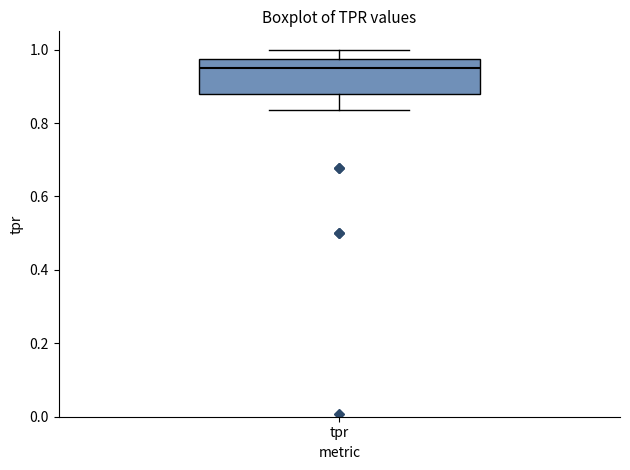

Read this box plot against the y-axis: the position of the median line, the range covered by the box, and the ends of both whiskers. The values are not printed on the chart, so give them approximately, as read against the axis.

median 0.94, box 0.88 to 0.98, whiskers 0.84 to 1.00